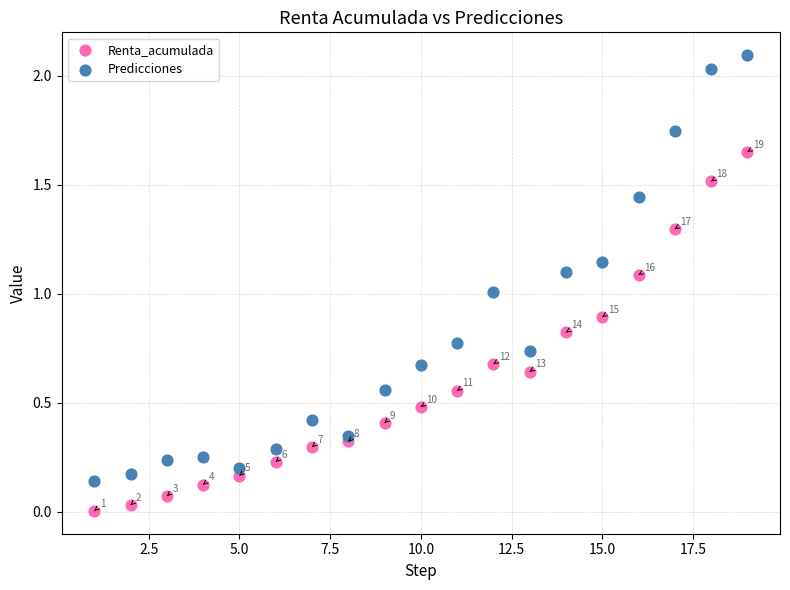

What is the X range (max minus min) for the scatter plot?

18.0